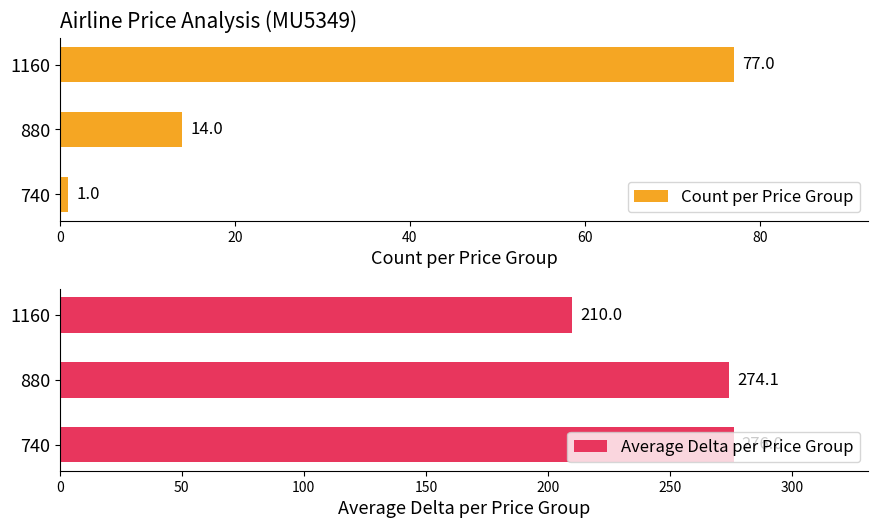

Count the number of categories in the chart.

3